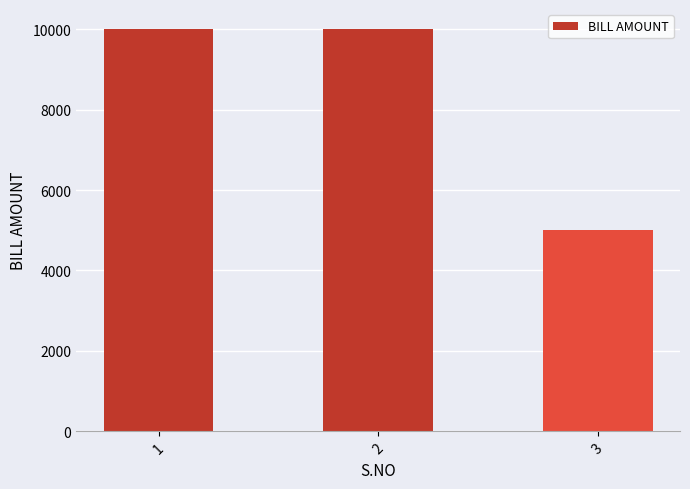

True or false: the data shows 2184 at 2.

False